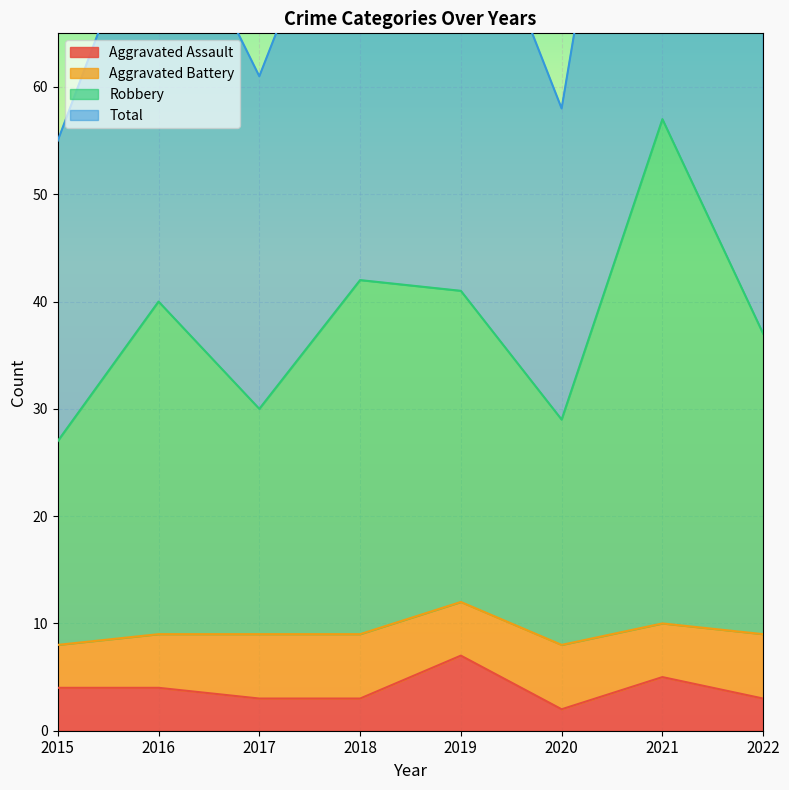

True or false: Total has a value of 36 at 2015.

False